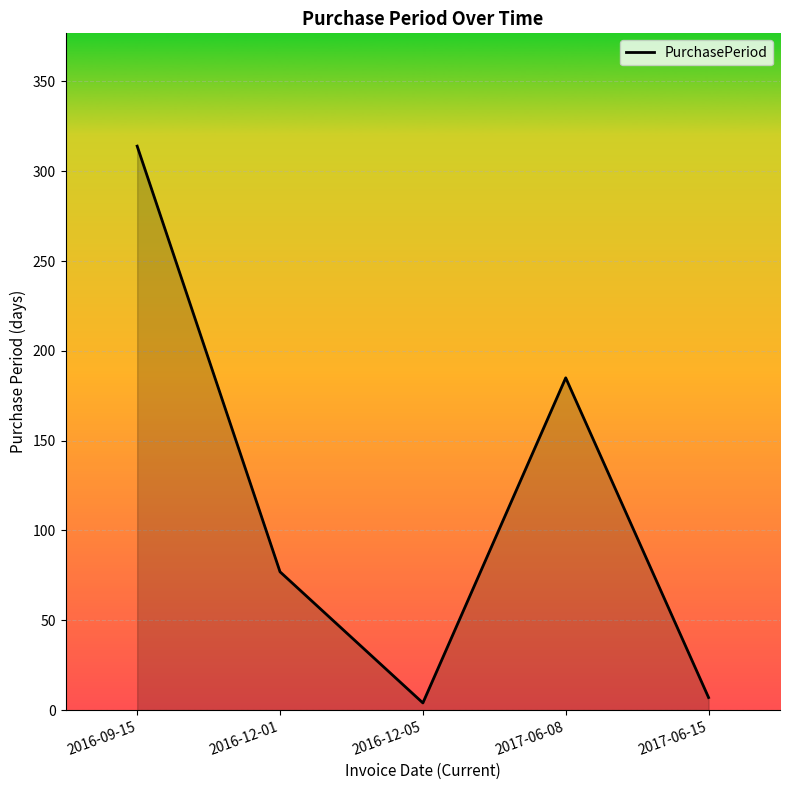

Is it true that the value at 2016-12-01 is 77?

True